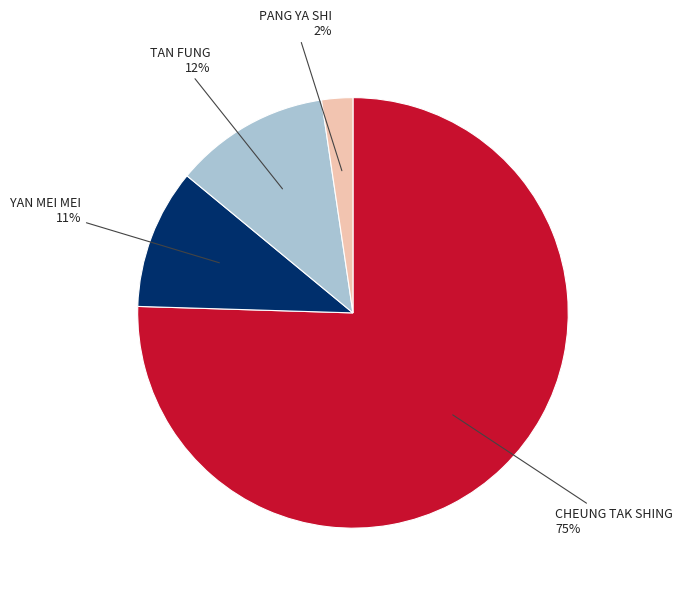

How many slices are in this pie chart?

4